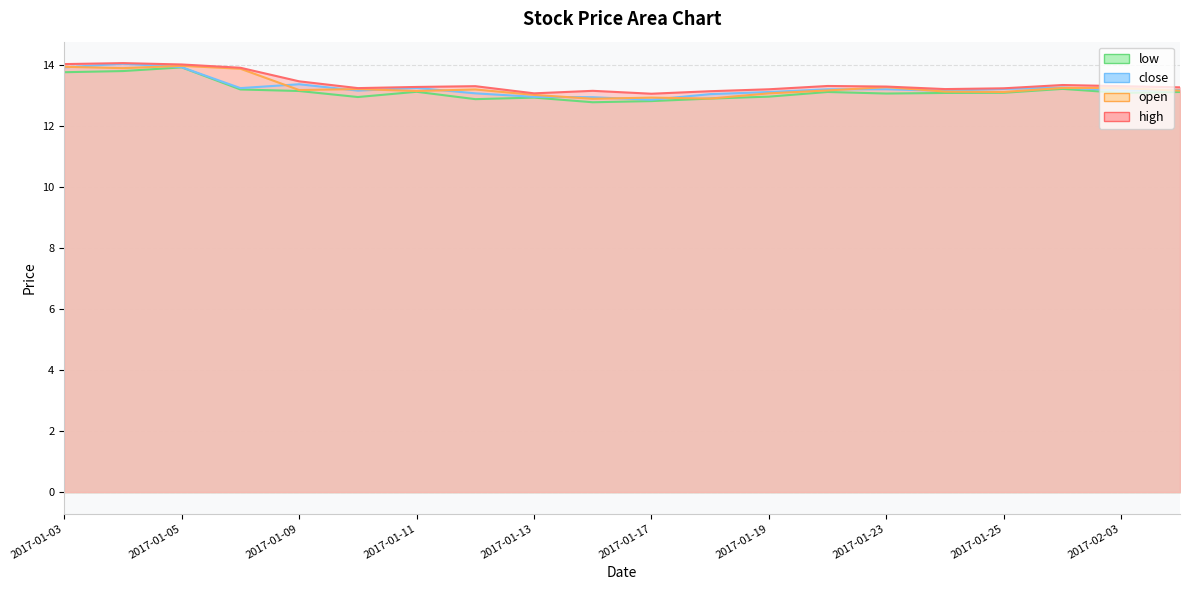

Between 2017-01-18 and 2017-01-23, which is larger?

2017-01-23